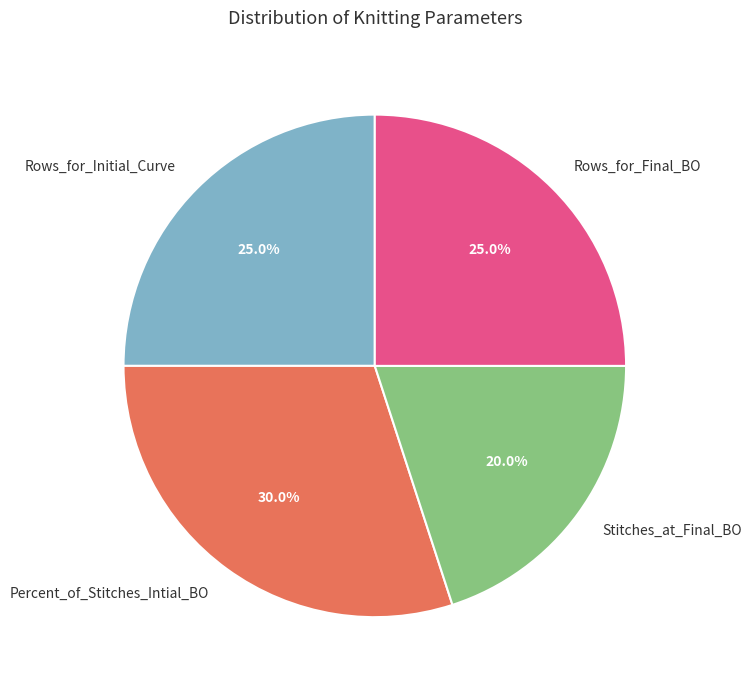

What portion of the pie excludes Rows_for_Final_BO?

75.0%